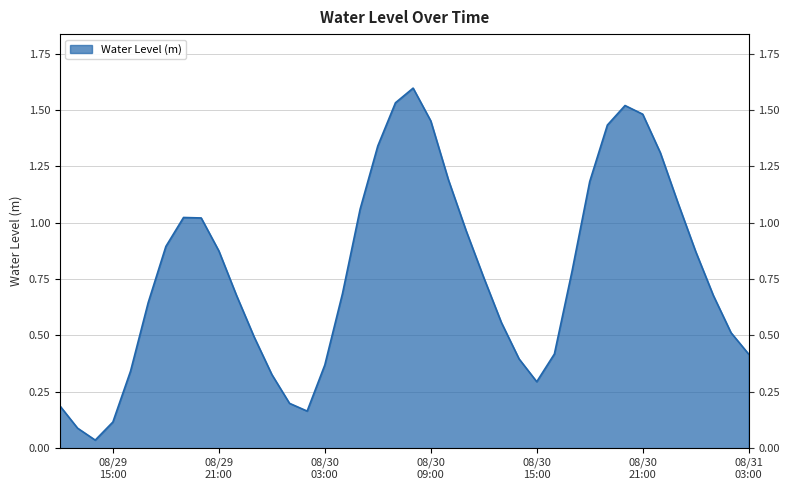

How many interior local peaks (higher than both neighbors) does the data have?

3